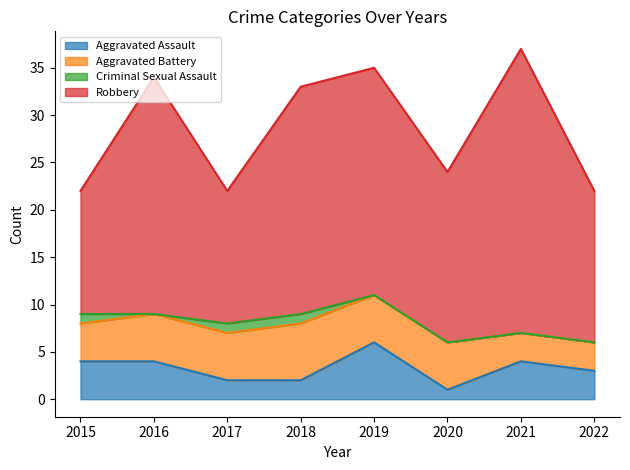

At which label does Robbery reach its minimum?

2015